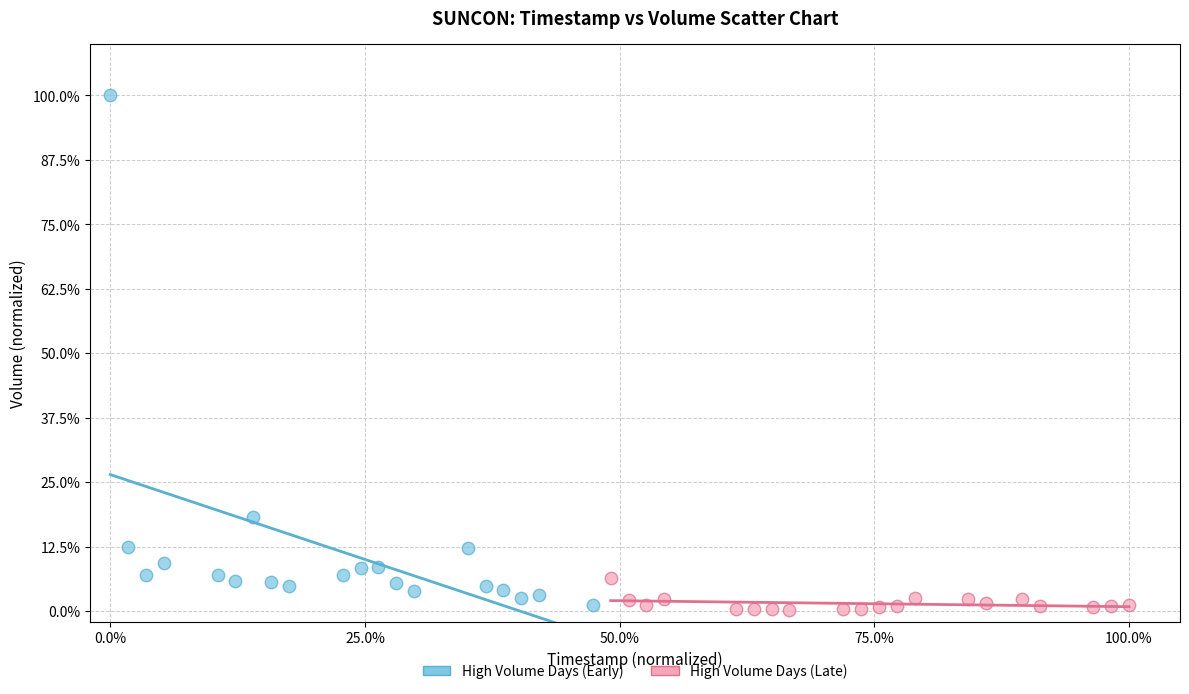

Which series reaches the minimum Y coordinate?

High Volume Days (Late)